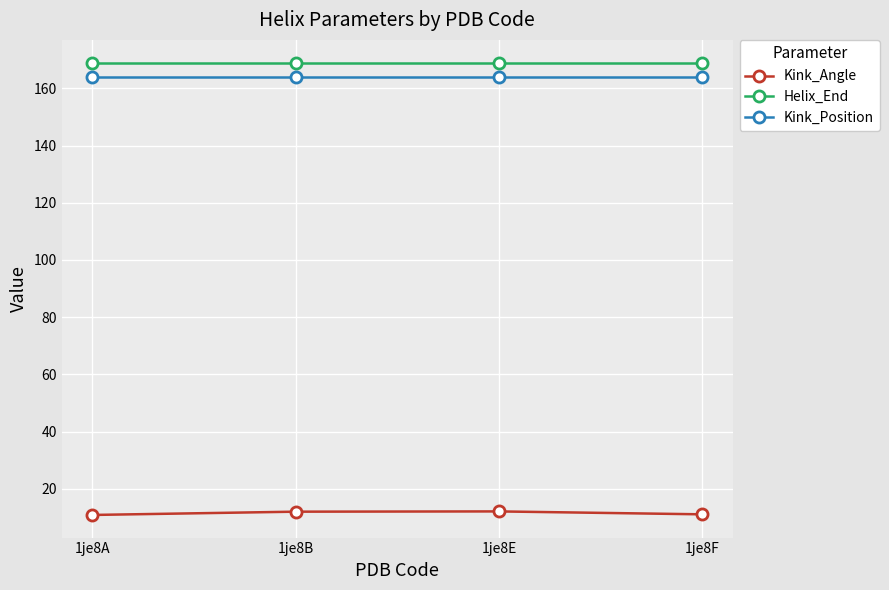

What is the smallest value displayed?

10.9